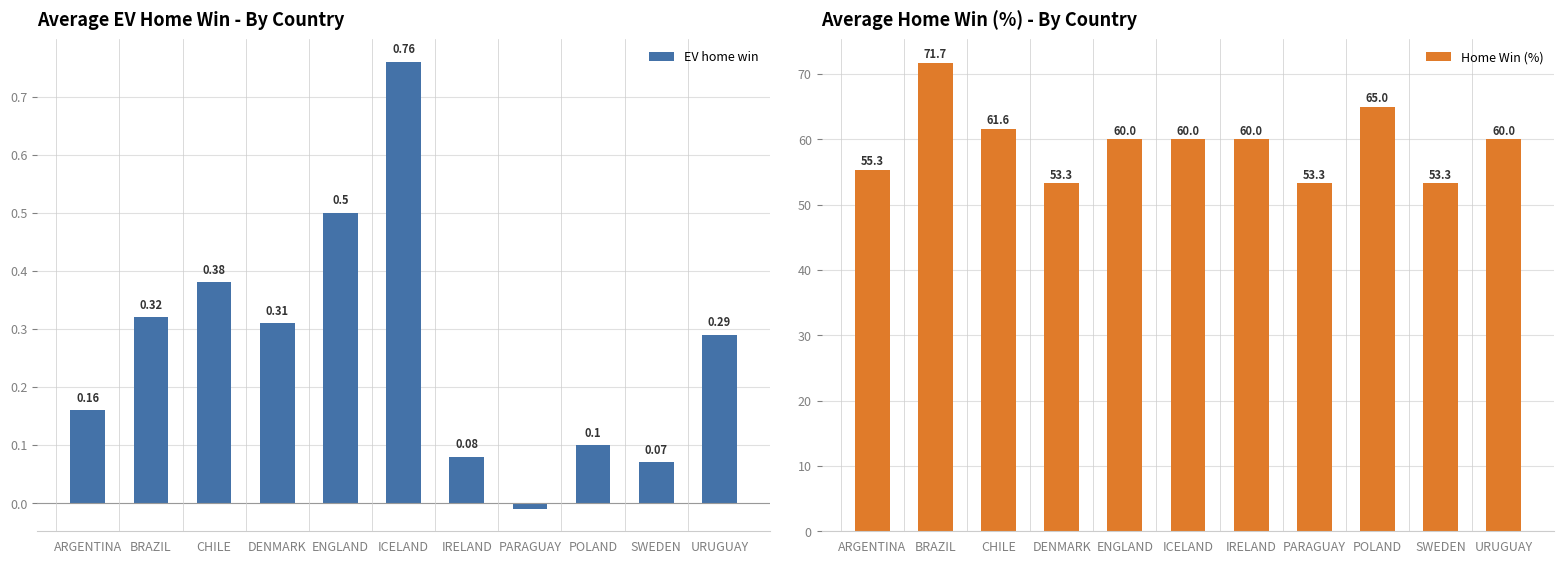

What is the maximum value for EV home win?

0.8